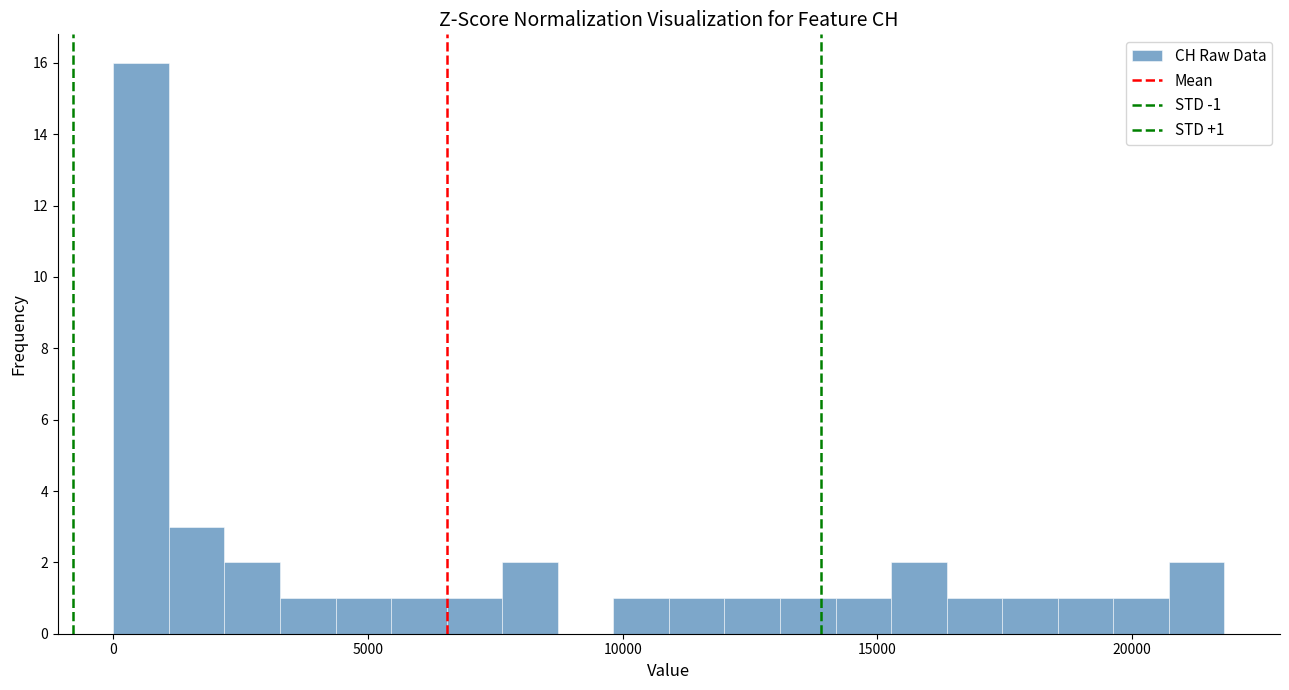

Read against the x-axis, roughly where is the centre of the tallest bar?

500